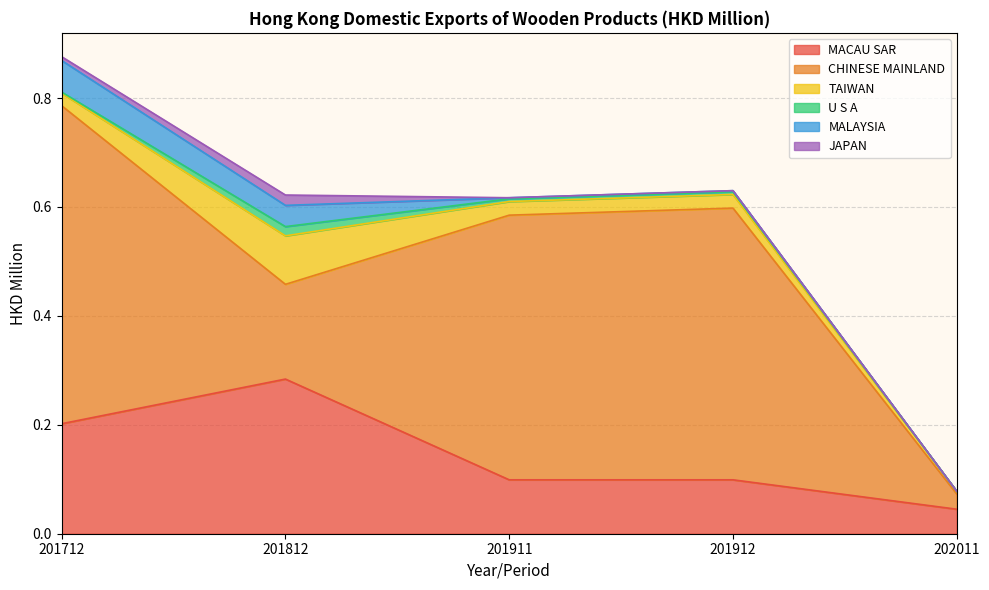

The value of U S A at 201812 is 0.0. True or false?

True